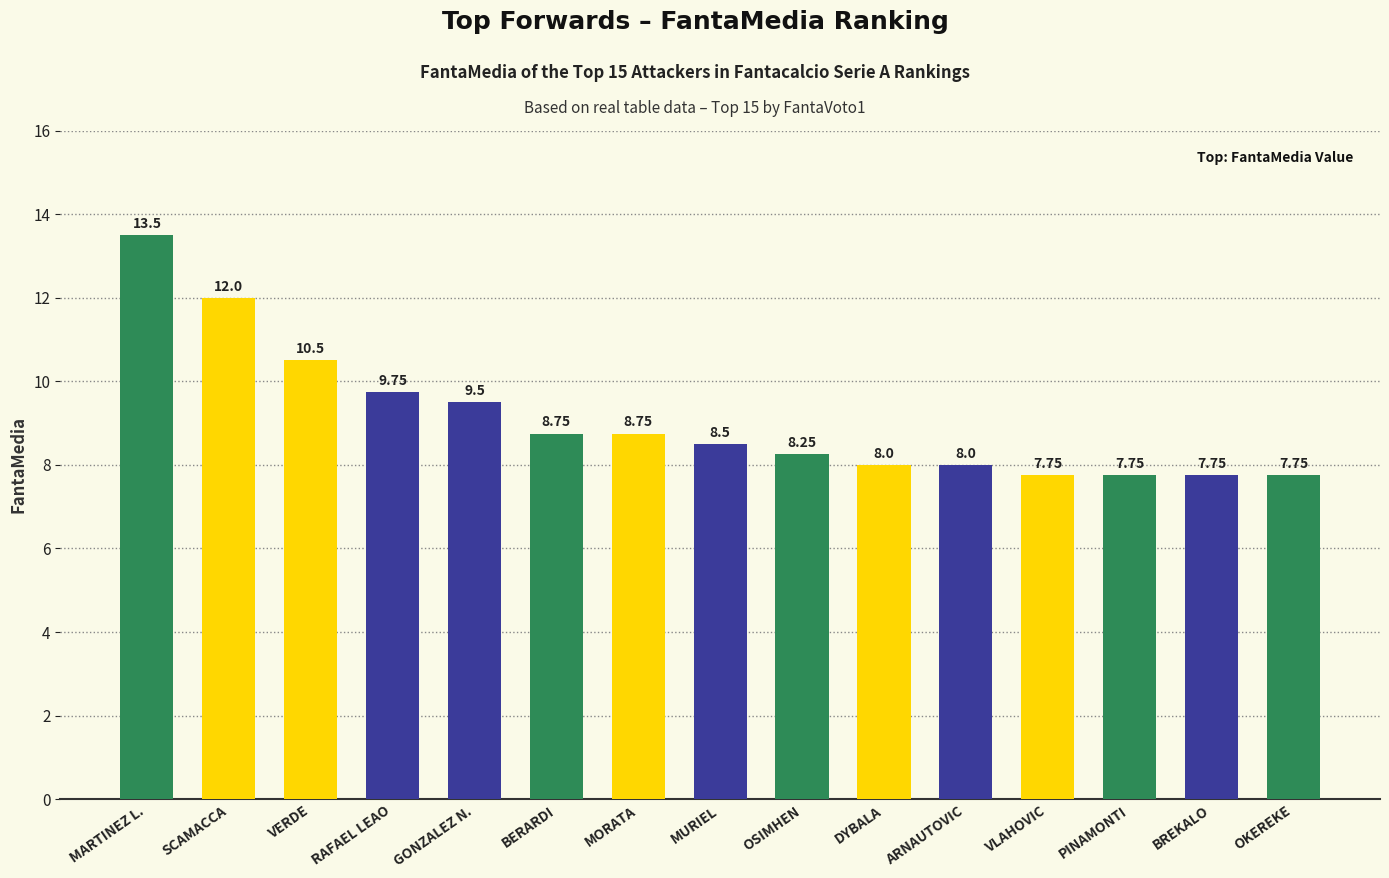

Does the chart contain stacked bars?

No